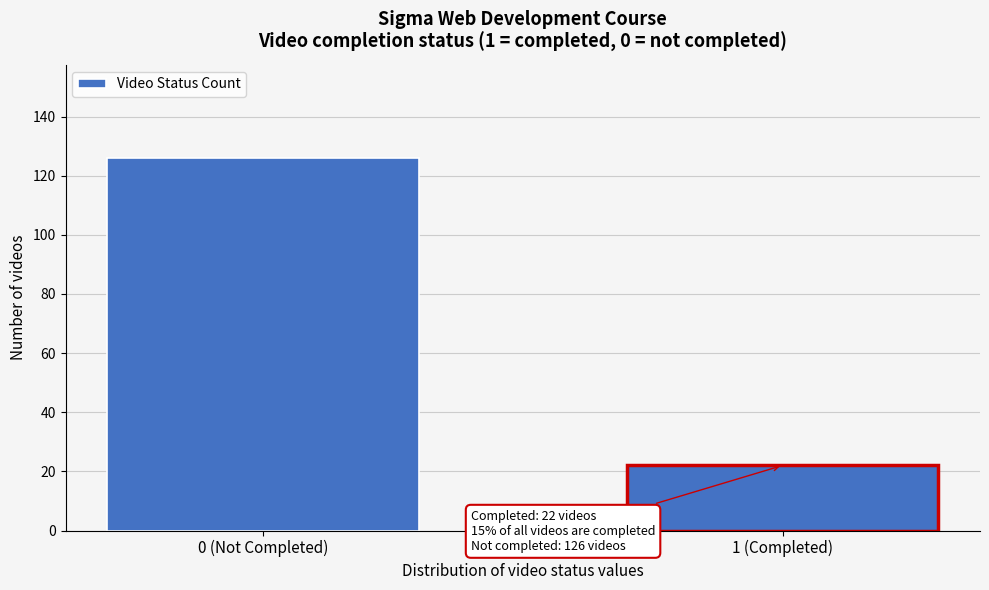

Reading right to left, extract all data points from this chart.

22	126